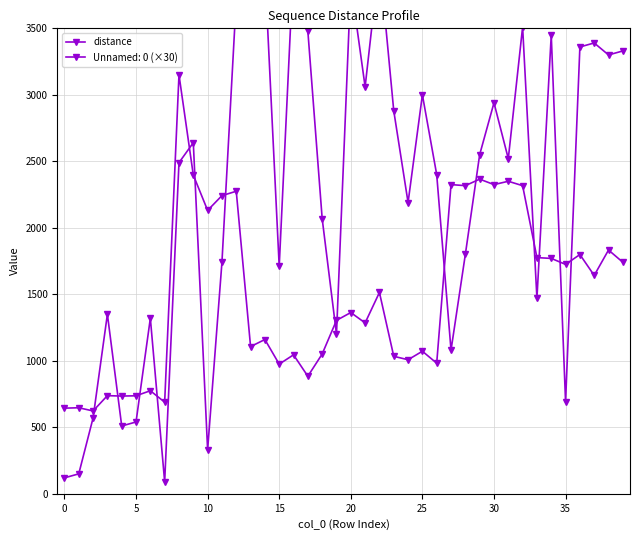

What is the sum of all values?

59854